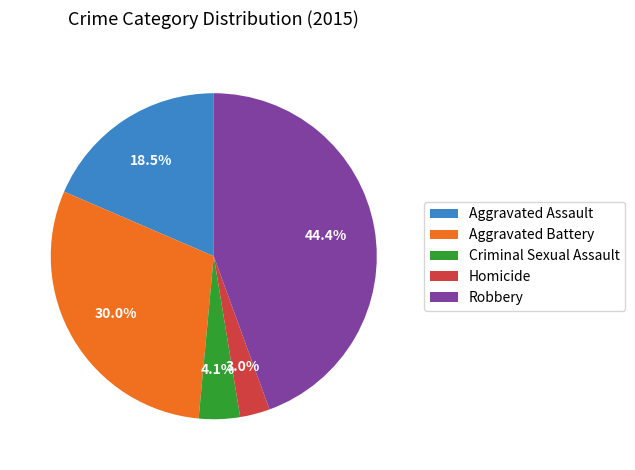

Rank the categories by value from highest to lowest.

Robbery, Aggravated Battery, Aggravated Assault, Criminal Sexual Assault, Homicide